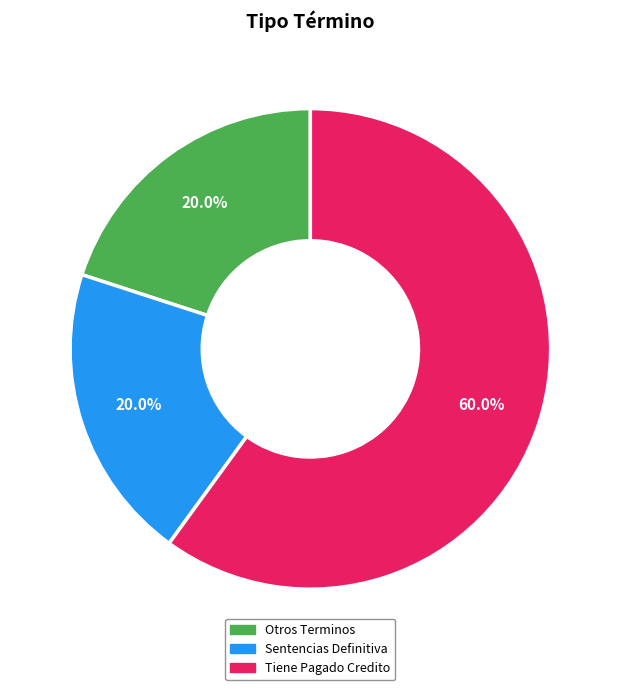

Do Sentencias Definitiva and Otros Terminos together represent more than half of the pie?

No